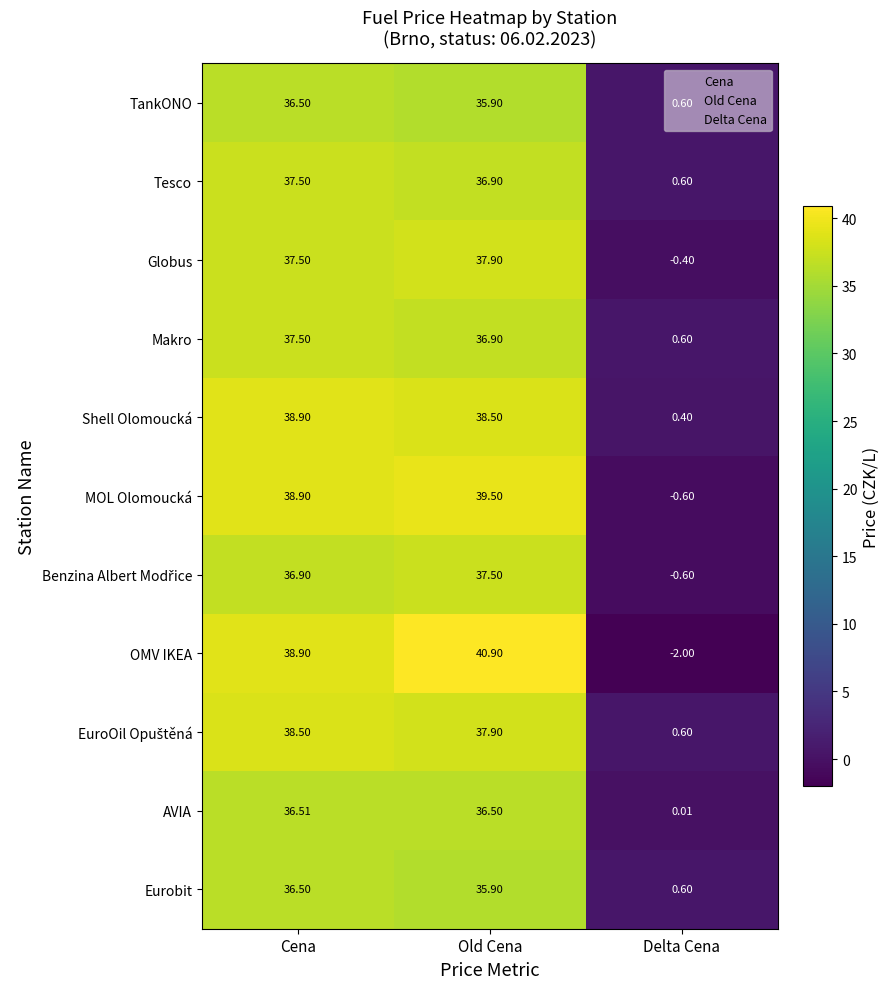

Which series changed the most between Cena and Delta Cena?

OMV IKEA